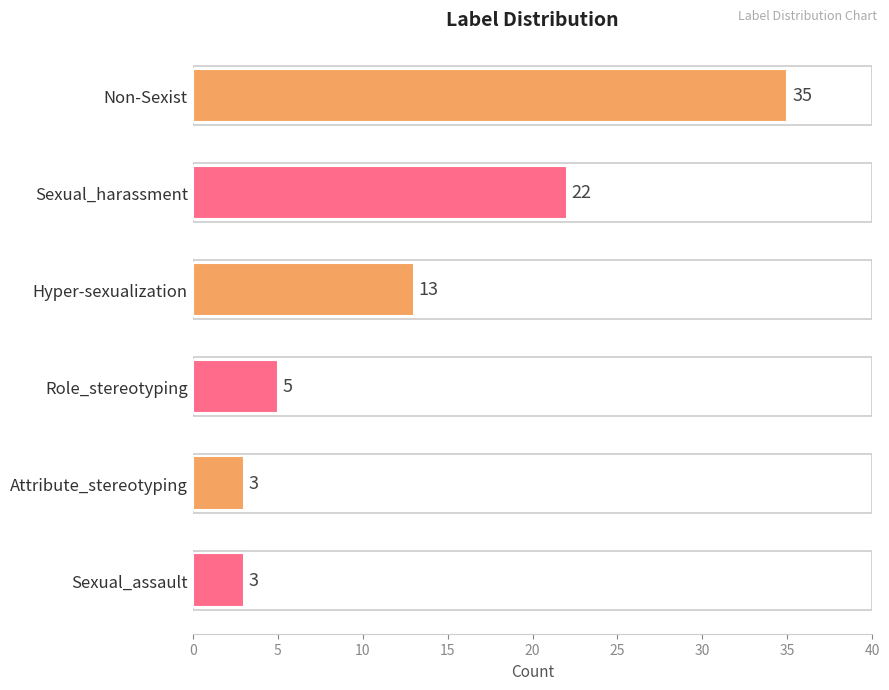

What is the label of the 3rd bar from the top?

Hyper-sexualization